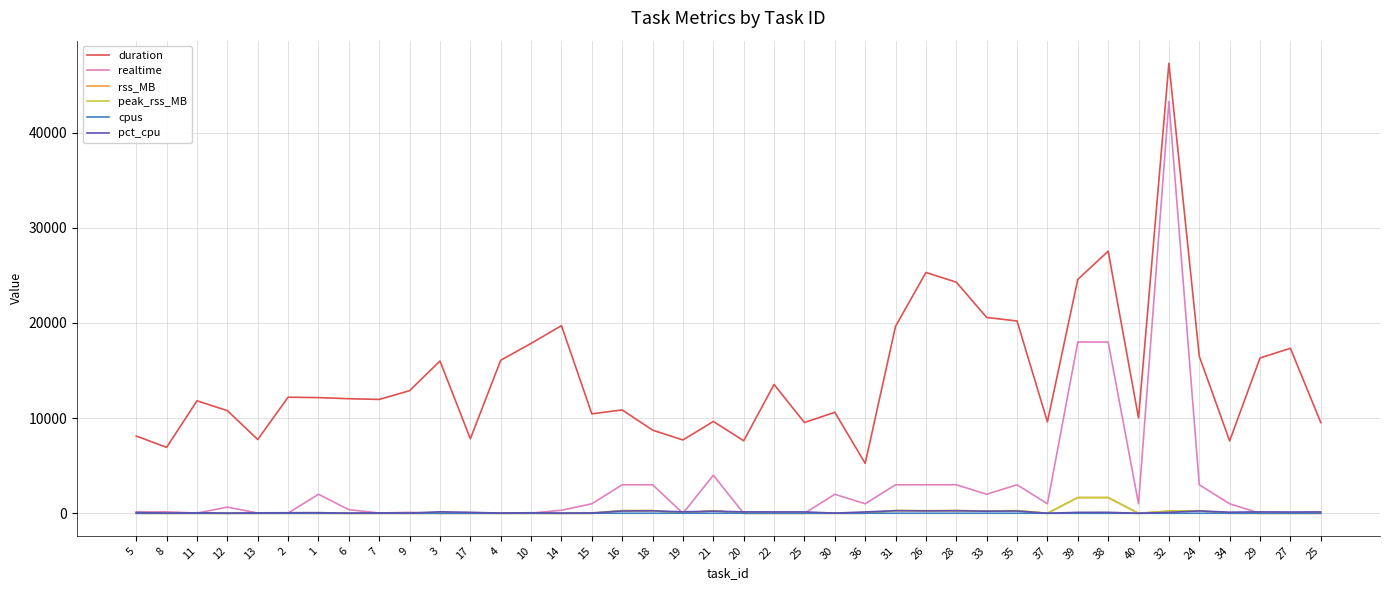

How many lines are shown in the chart?

6